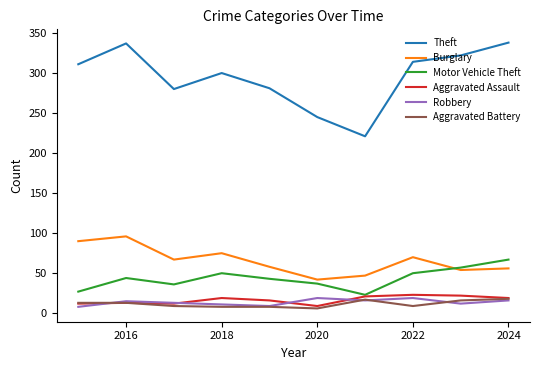

True or false: Burglary has more than 2 interior local peaks.

True